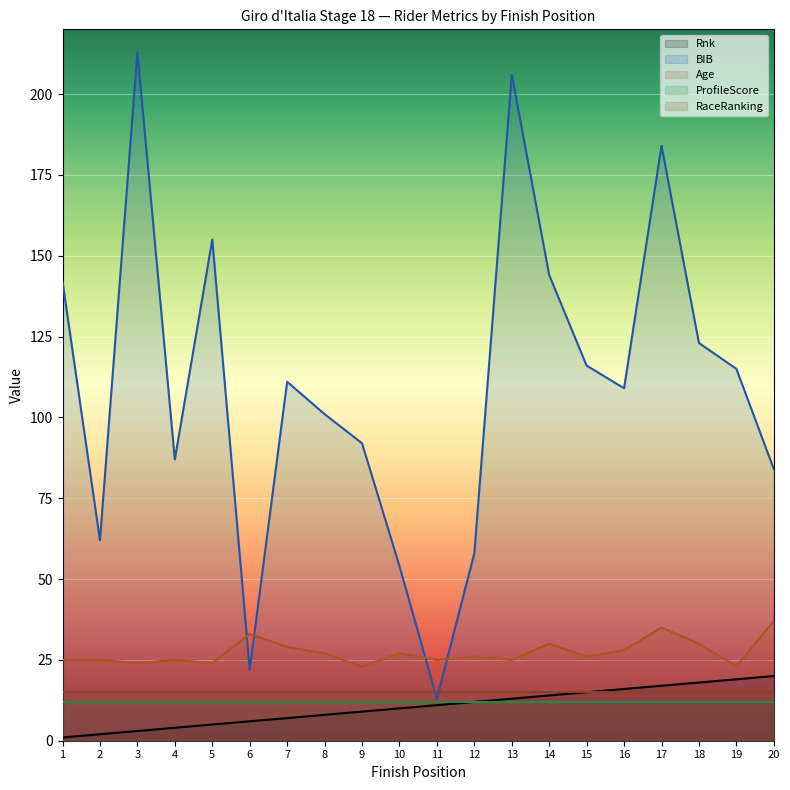

True or false: Age has a value of 14 at 4.

False